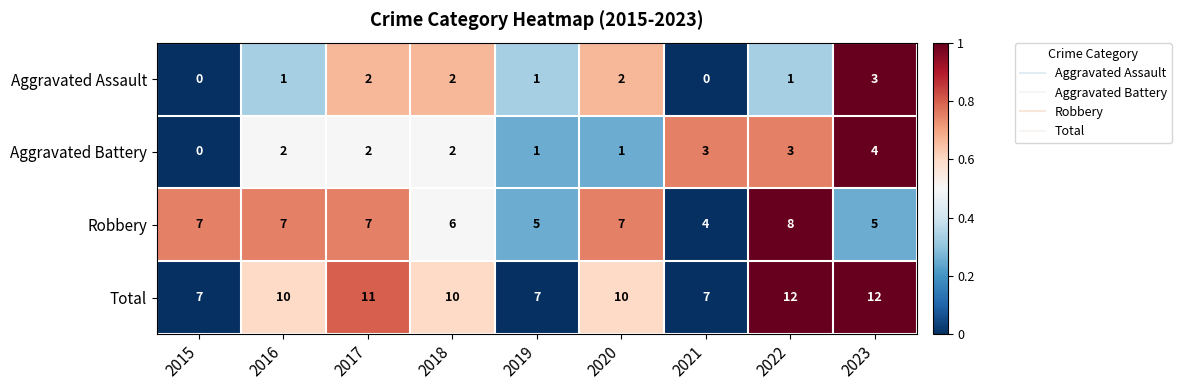

The value of Aggravated Assault at 2022 is 1. True or false?

True